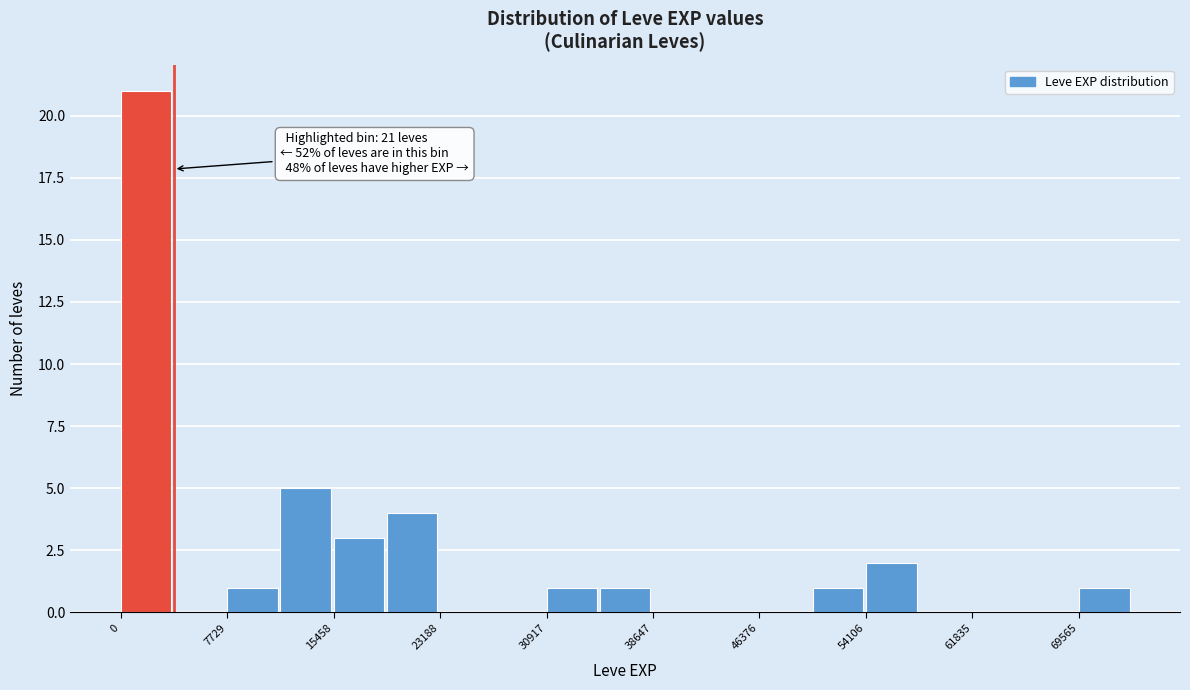

Read against the x-axis, roughly where is the centre of the tallest bar?

2000